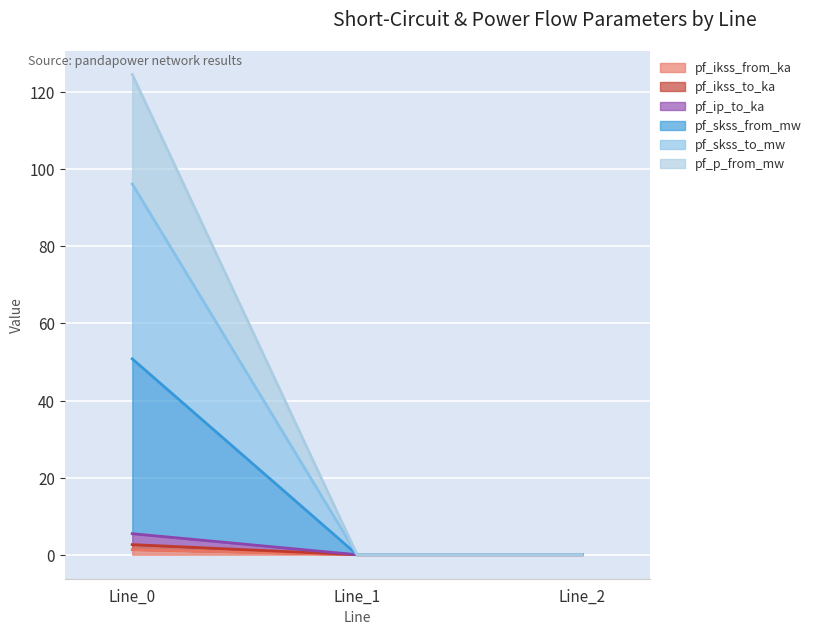

What are all the series names shown in the legend?

pf_ikss_from_ka, pf_ikss_to_ka, pf_ip_to_ka, pf_skss_from_mw, pf_skss_to_mw, pf_p_from_mw